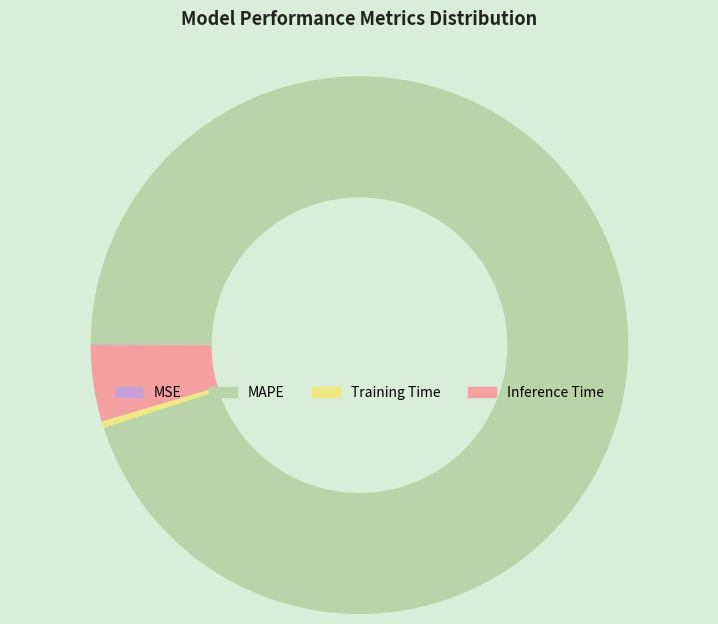

Do Training Time and MAPE together represent more than half of the pie?

Yes